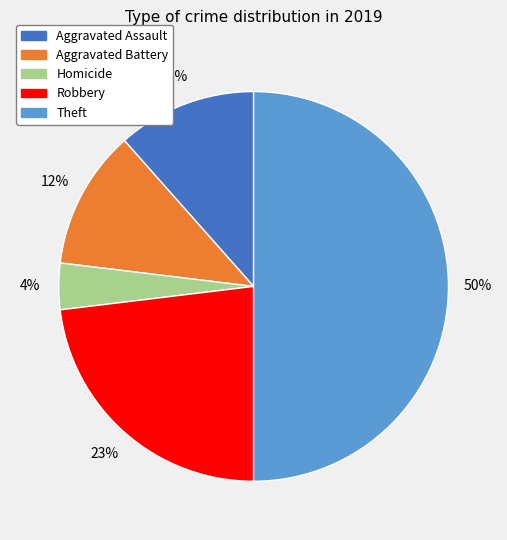

To the nearest percent, what is the difference between the largest and smallest slice percentages?

46%